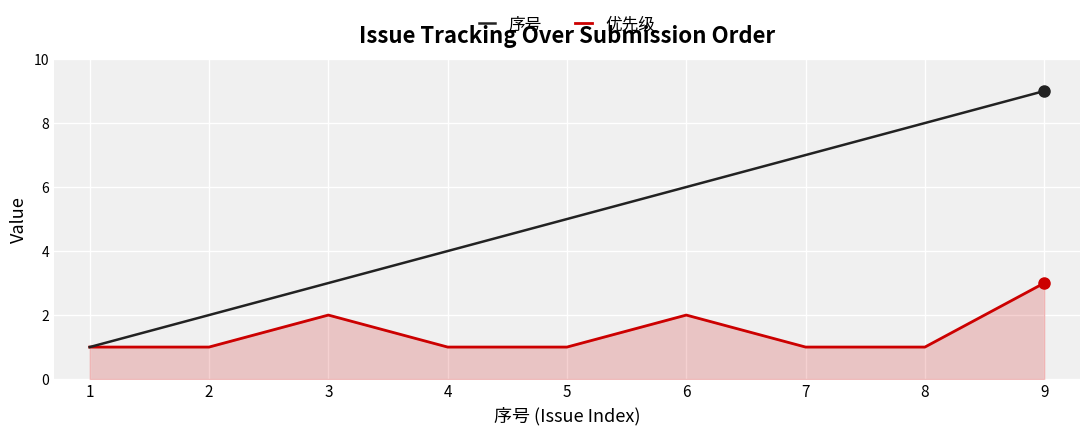

Rank the series by their average value, from highest to lowest.

序号, 优先级